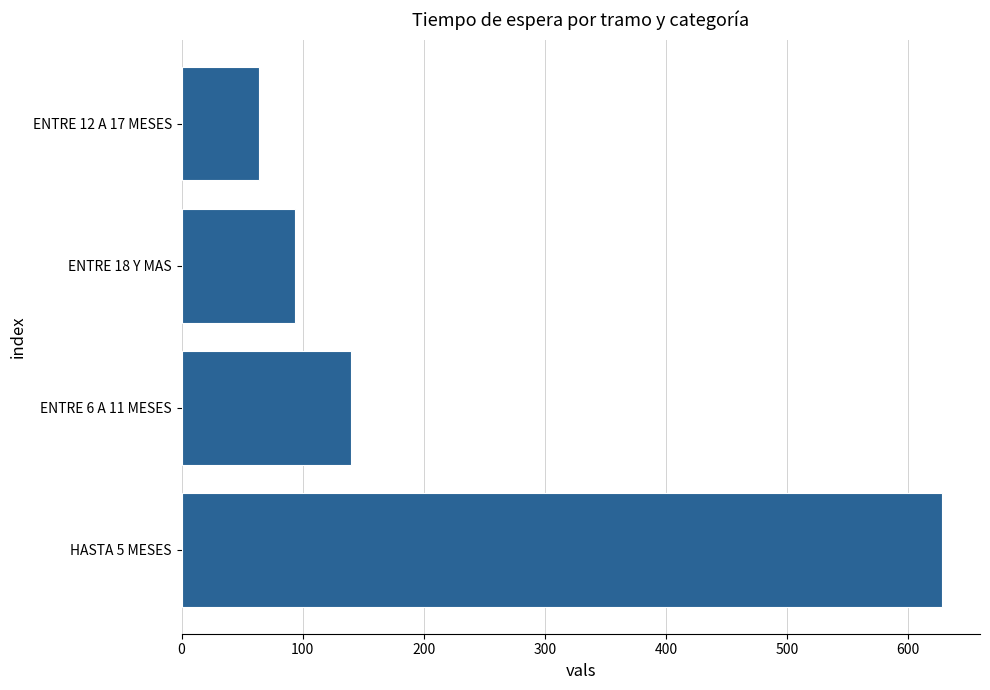

List the labels in order of value, smallest first.

ENTRE 12 A 17 MESES, ENTRE 18 Y MAS, ENTRE 6 A 11 MESES, HASTA 5 MESES